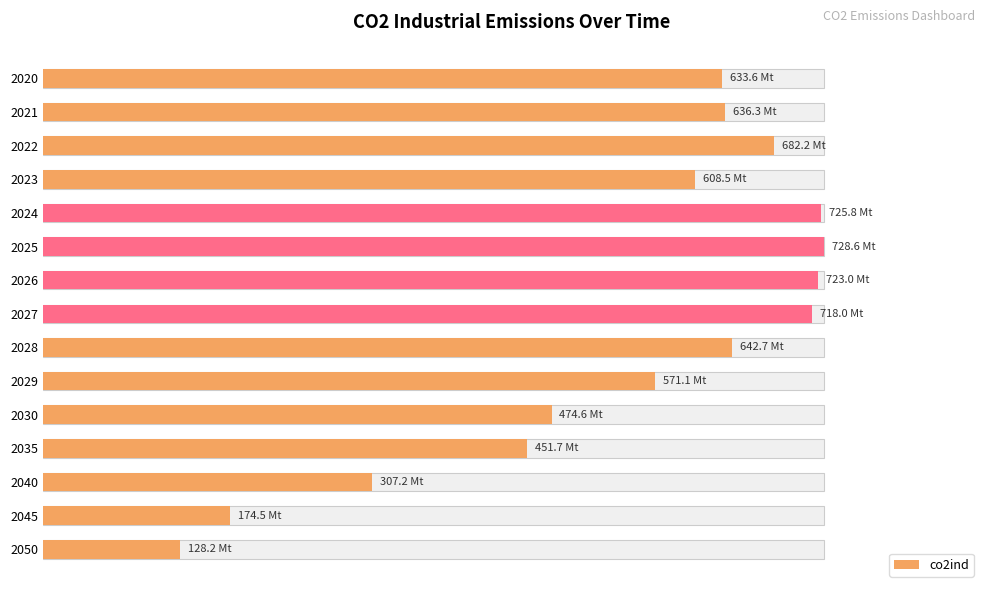

What is the minimum value shown in the chart?

17.6